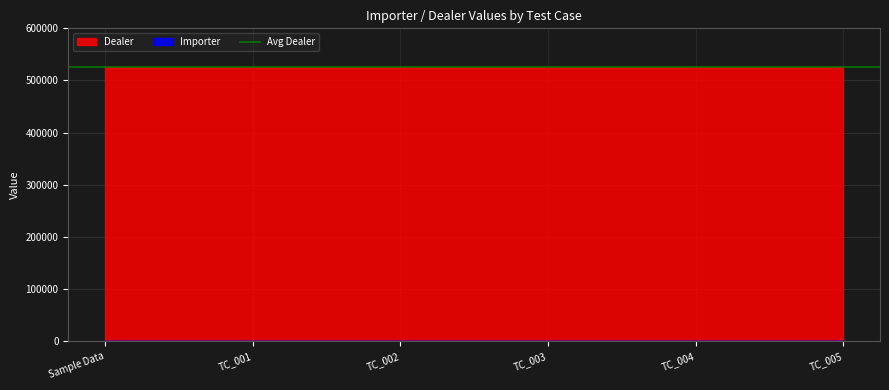

True or false: Dealer has more than 2 points higher than both neighbors.

False